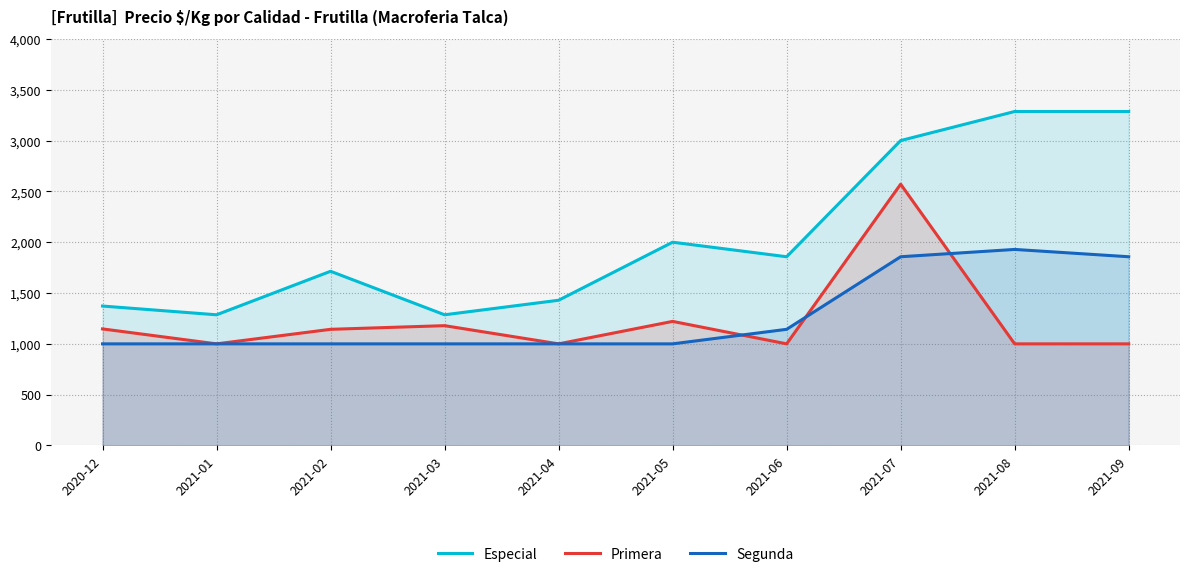

How many interior local peaks does the Segunda series have?

1